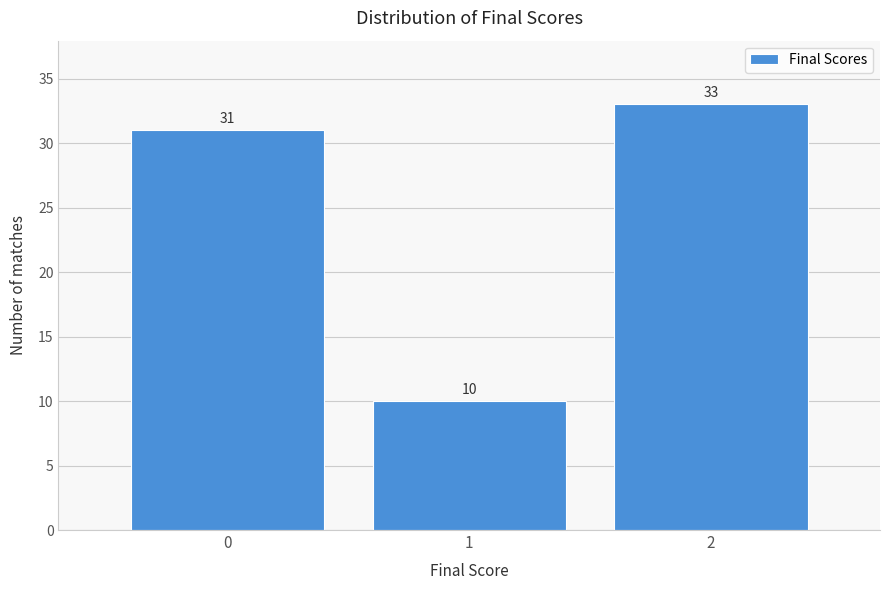

Reading left to right, list every bar in this chart as the range it spans on the x-axis followed by its height.

-0.5 to 0.5: 31
0.5 to 1.5: 10
1.5 to 2.5: 33